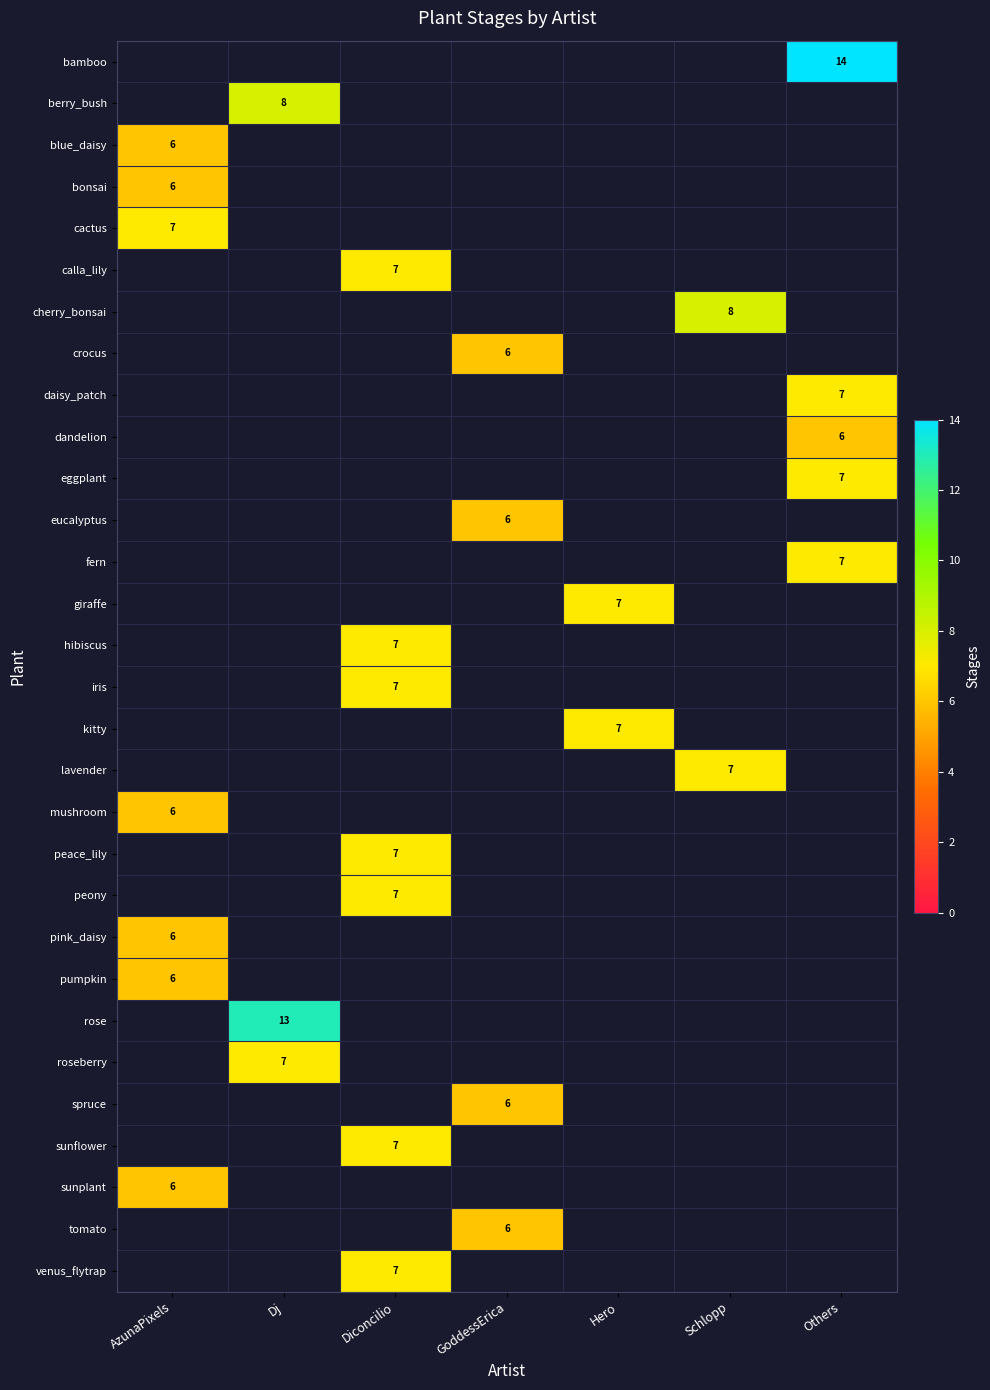

What is the smallest value displayed?

6.0